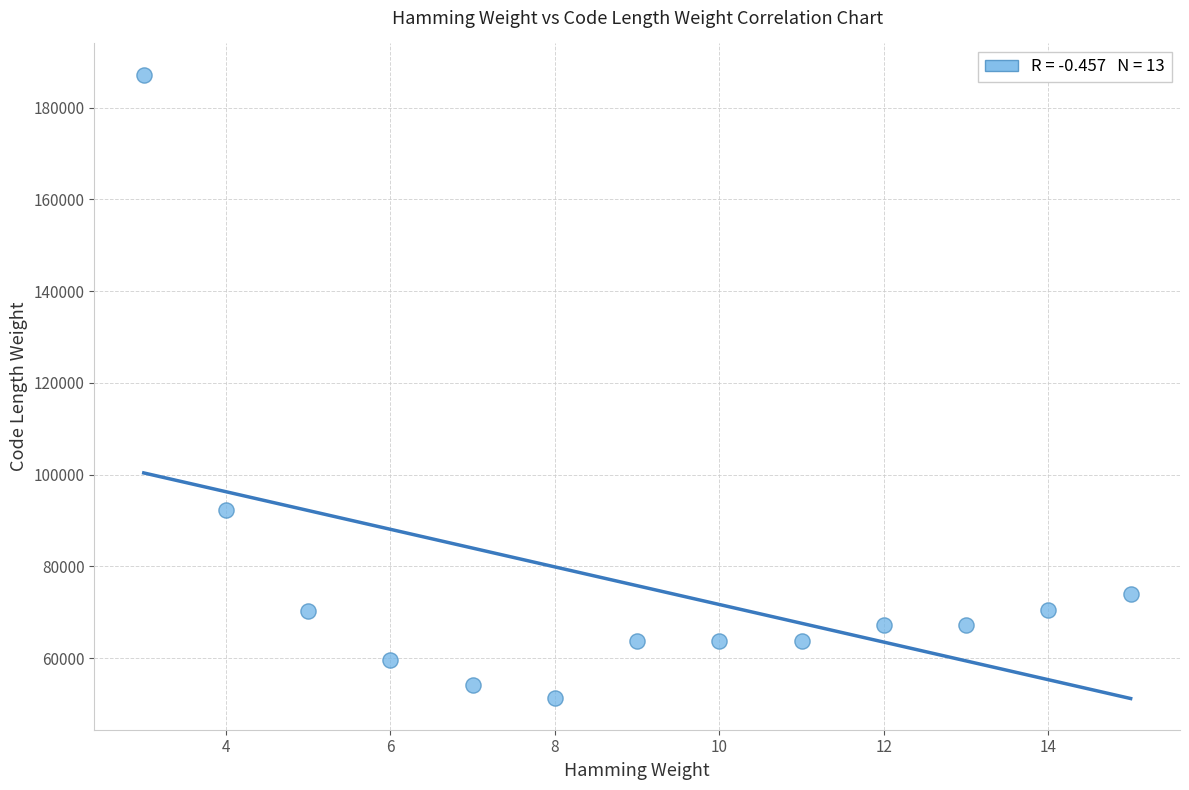

What is the range of X values (max minus min)?

12